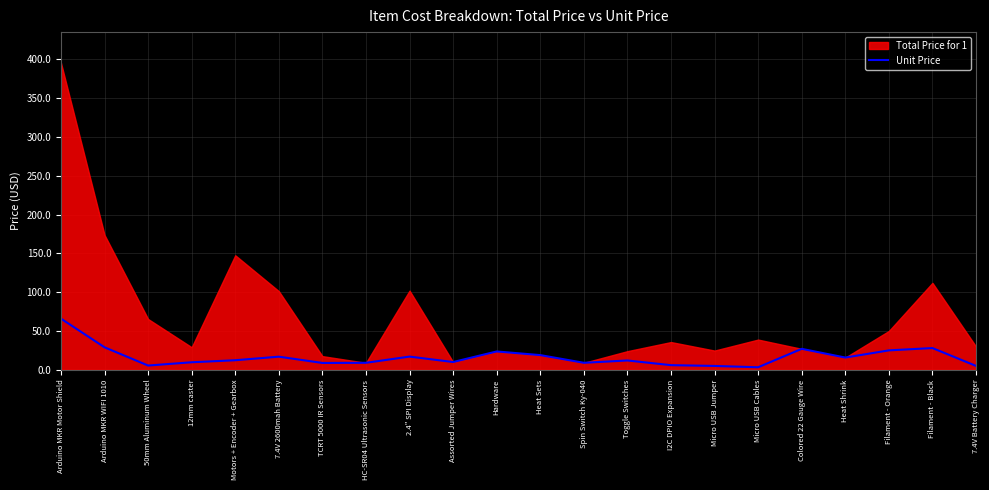

Approximately how many times larger is the value at 7.4V 2600mah Battery compared to Spin Switch Ky-040?

1.9